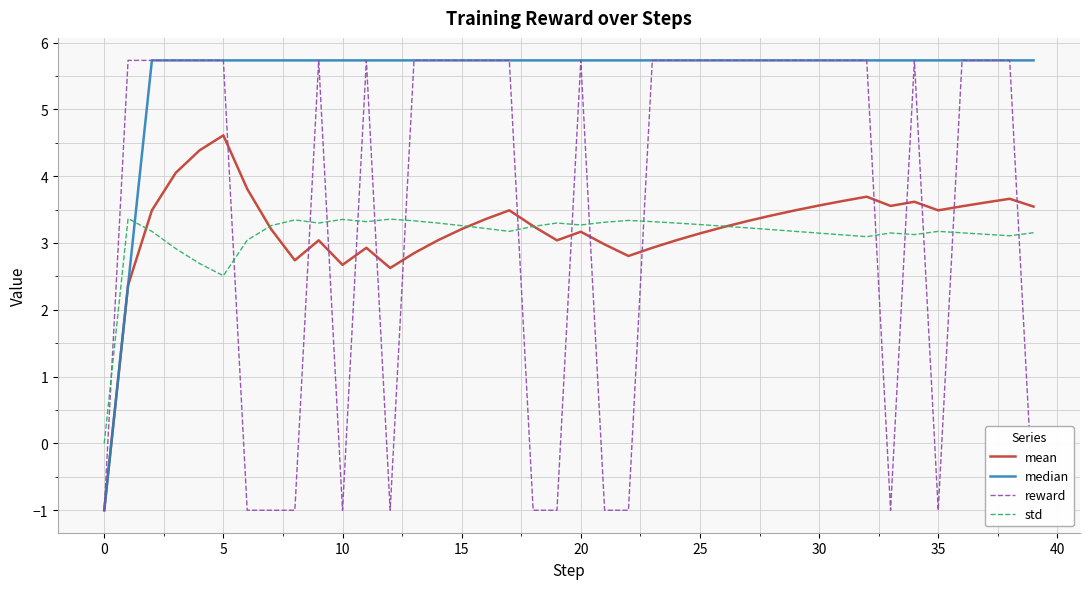

True or false: std has a value of 5.5 at 18.

False